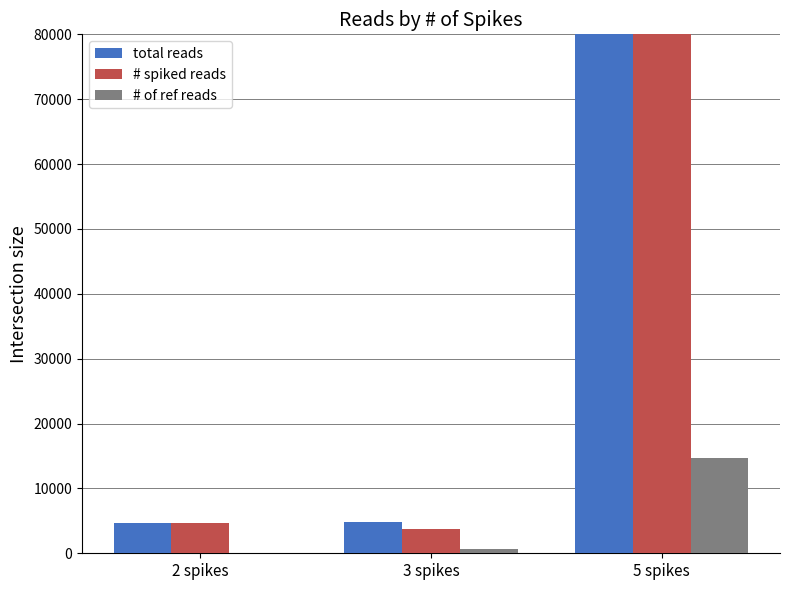

The # of ref reads series shows 704 at 3 spikes. True or false?

True